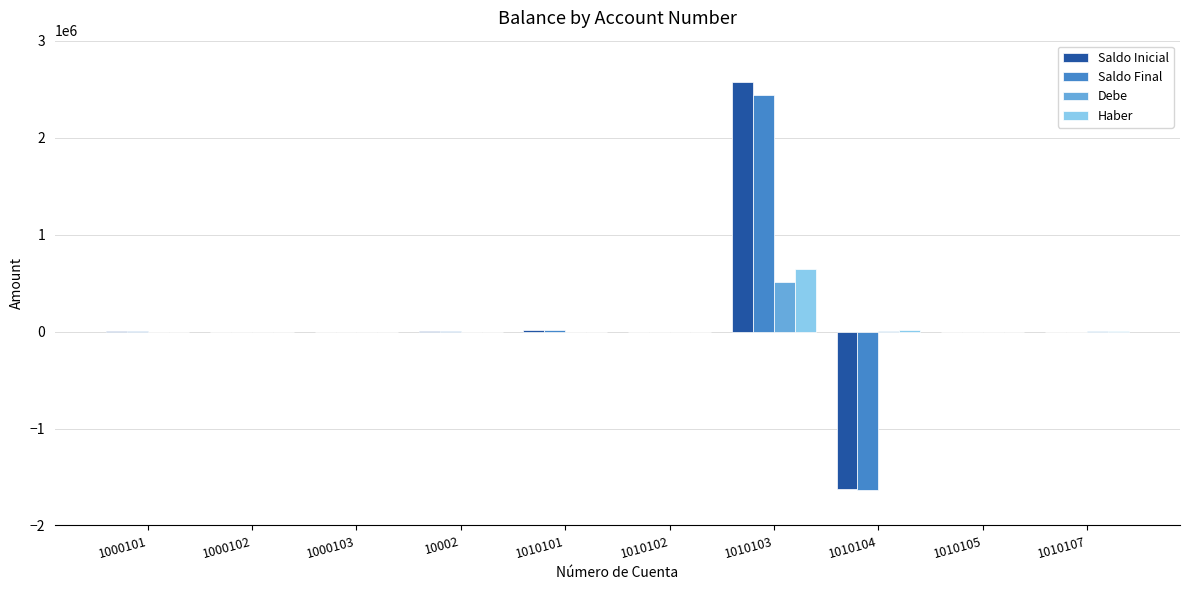

Which series changed the most between 10002 and 1010103?

Saldo Inicial